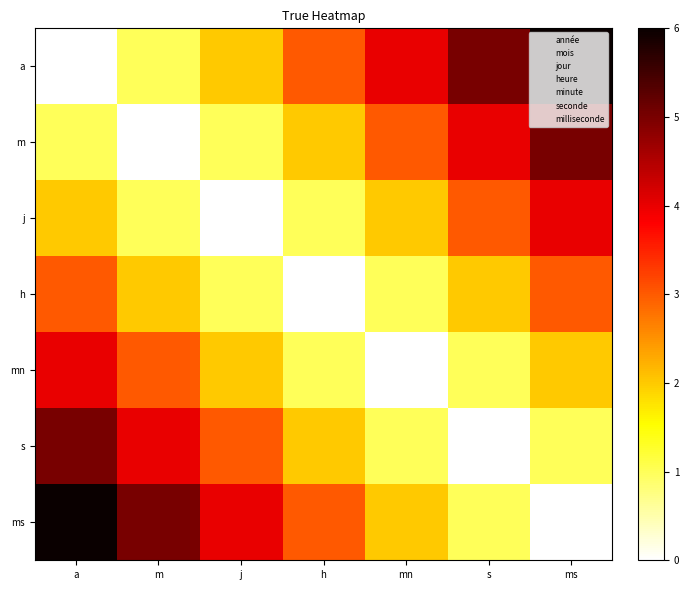

What is the greatest value displayed?

6